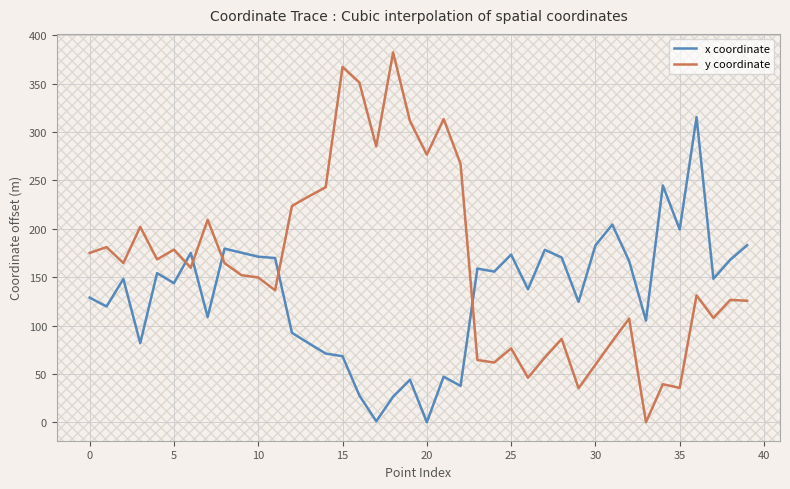

How many lines are shown in the chart?

2